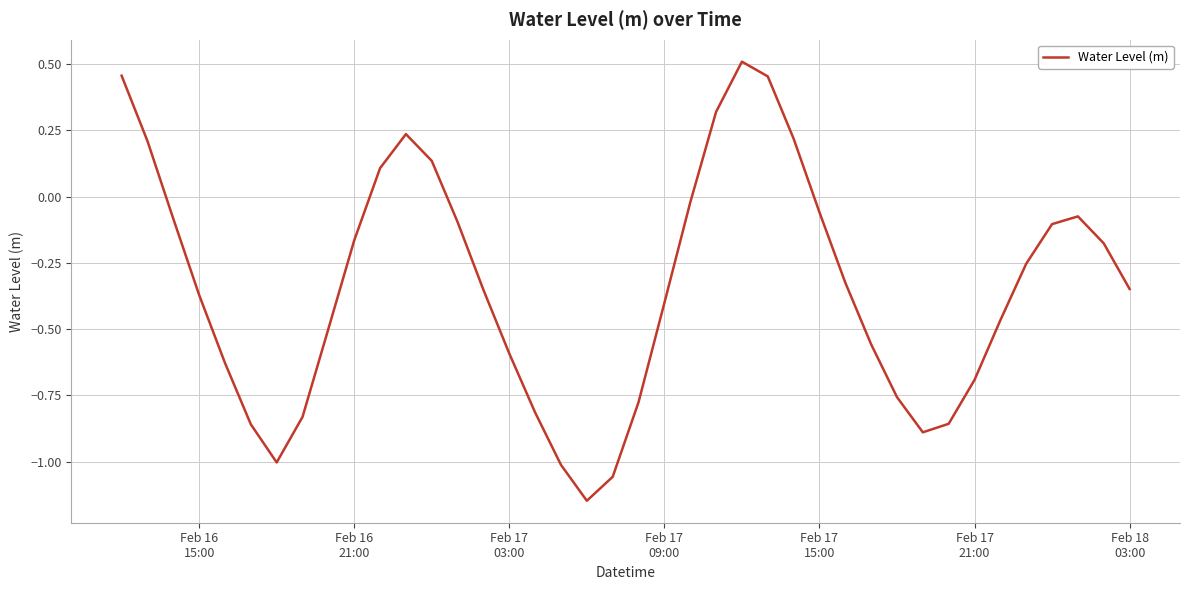

What is the difference between the maximum and minimum values?

1.7